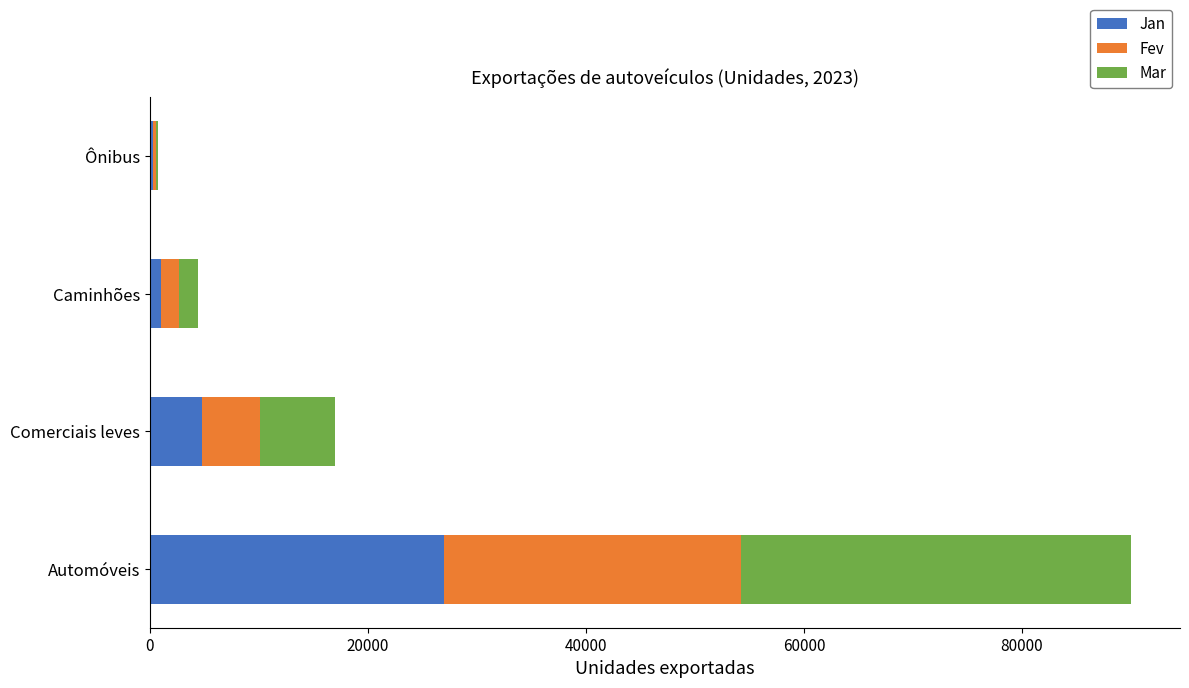

What is the highest value of the Jan series?

26972